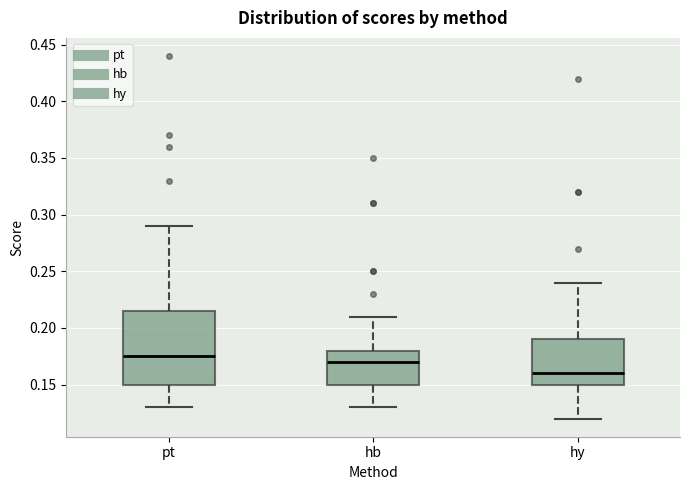

Comparing the boxes themselves (not the whiskers), which one is the tallest?

pt